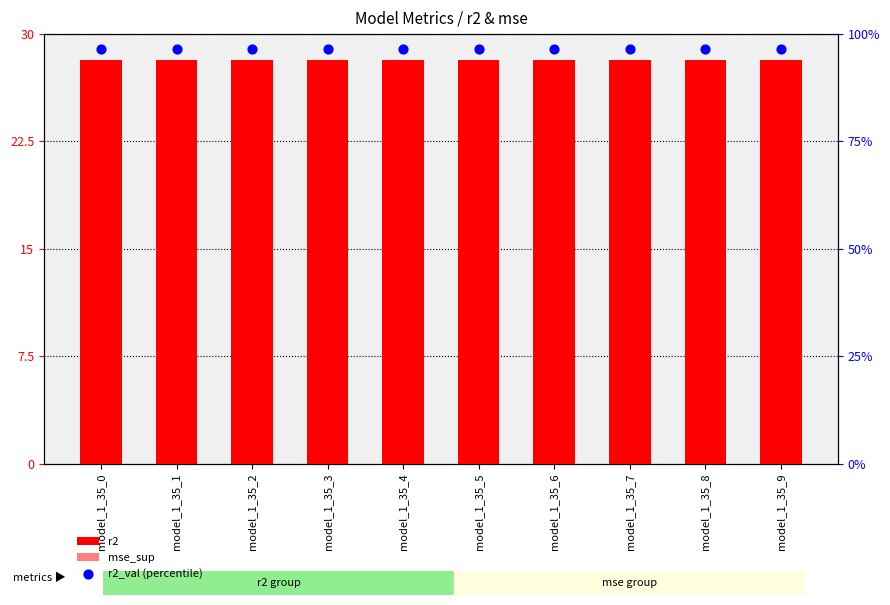

What is the total value across all series at model_1_35_4?

128.5